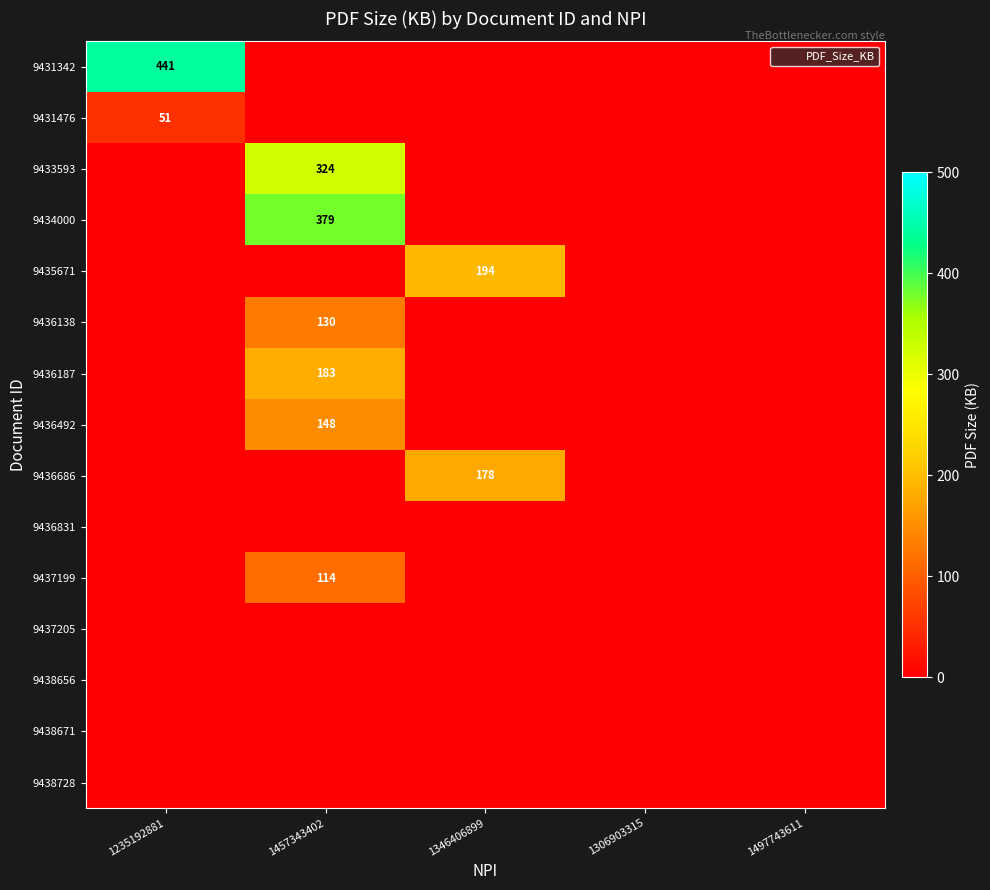

Which series has the largest total across all categories?

9431342